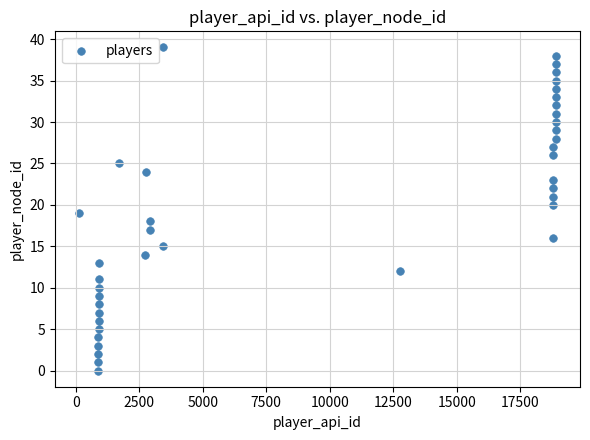

What is the range of Y values (max minus min)?

39